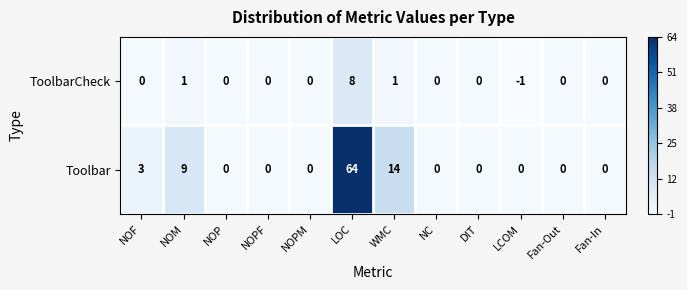

Which series has the largest total across all categories?

Toolbar